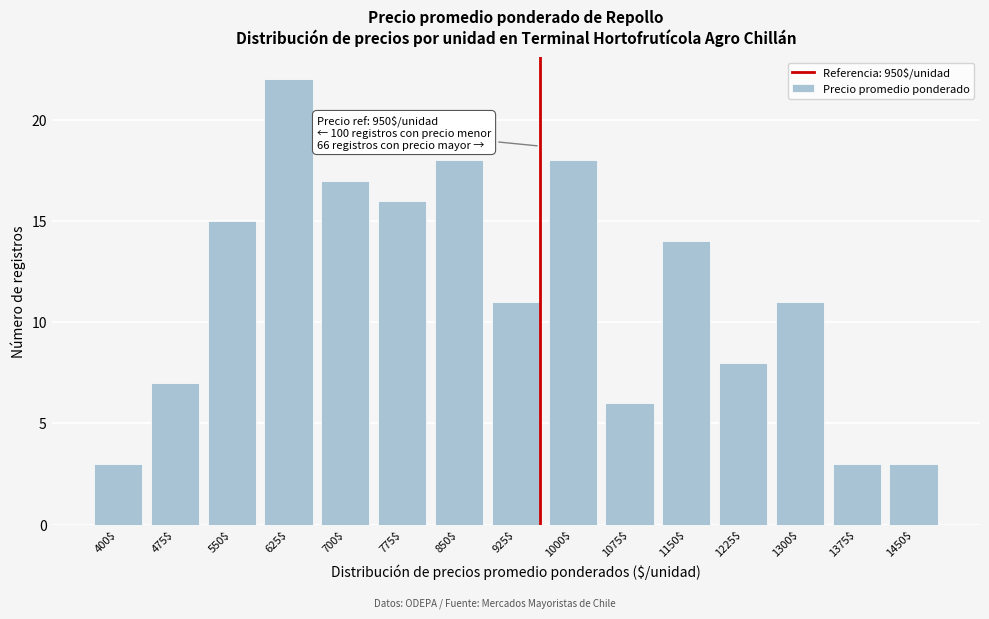

Reading right to left, transcribe all the data shown in this chart.

3	3	11	8	14	6	18	11	18	16	17	22	15	7	3